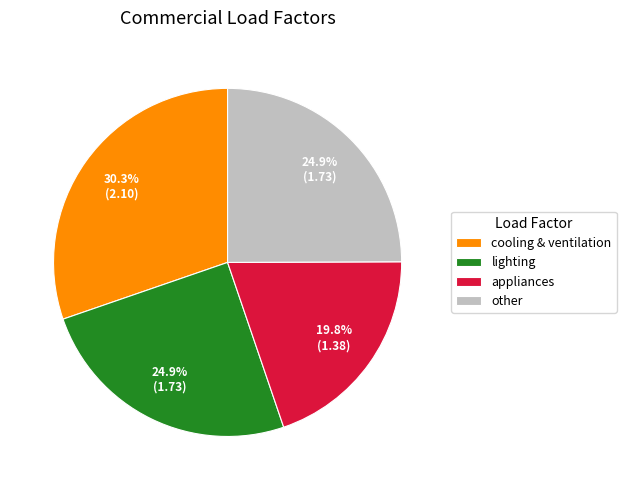

To the nearest percent, what portion does lighting represent?

25%